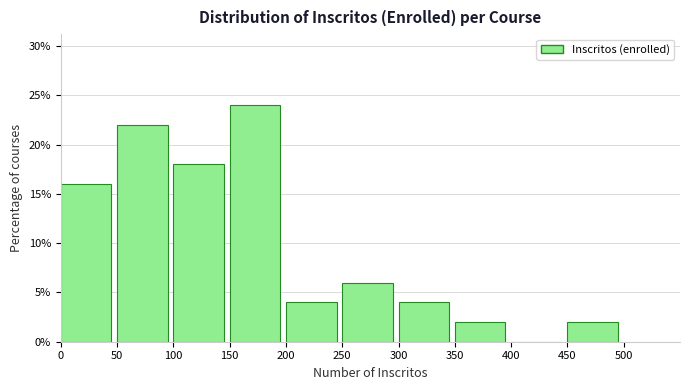

What is the height of the bar covering 250 to 300 on the x-axis? The values are not printed on the chart, so give them approximately, as read against the axis.

6